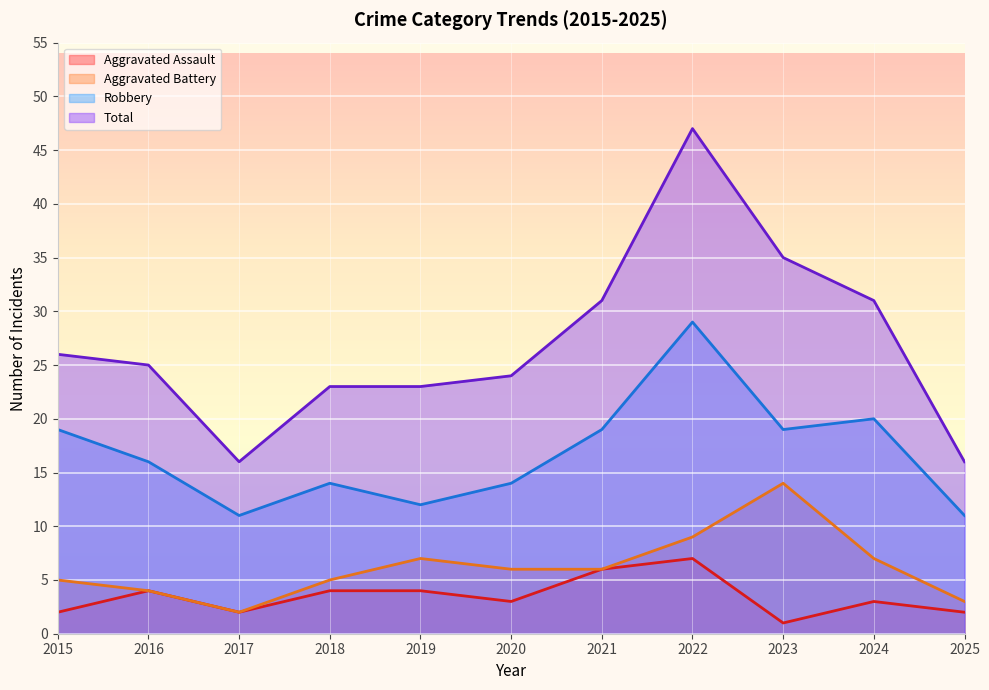

What are all the series names shown in the legend?

Aggravated Assault, Aggravated Battery, Robbery, Total